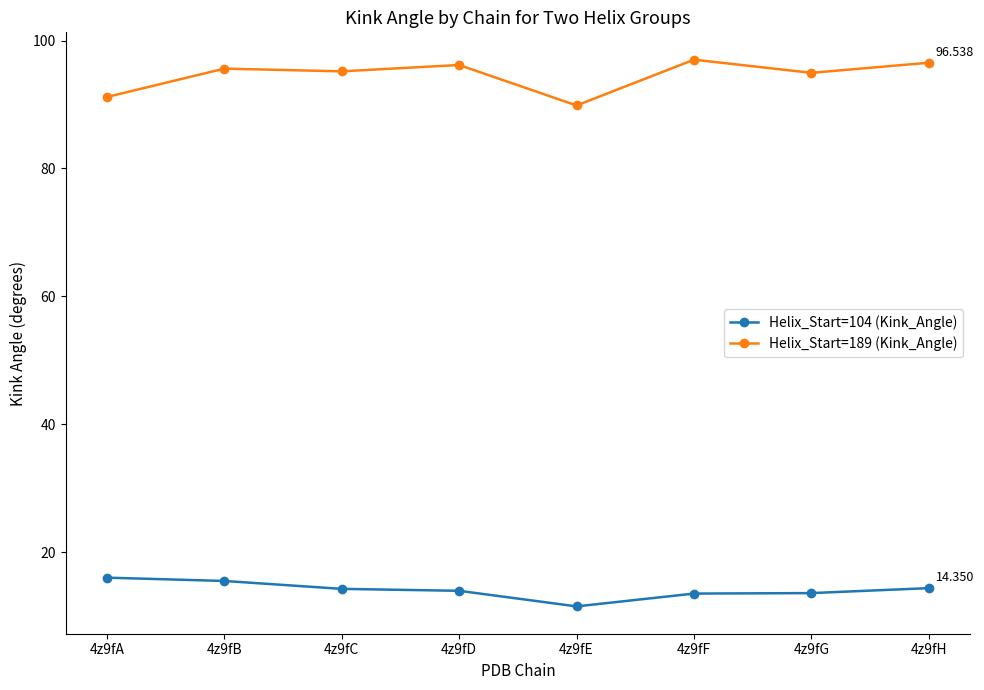

How many lines are shown in the chart?

2